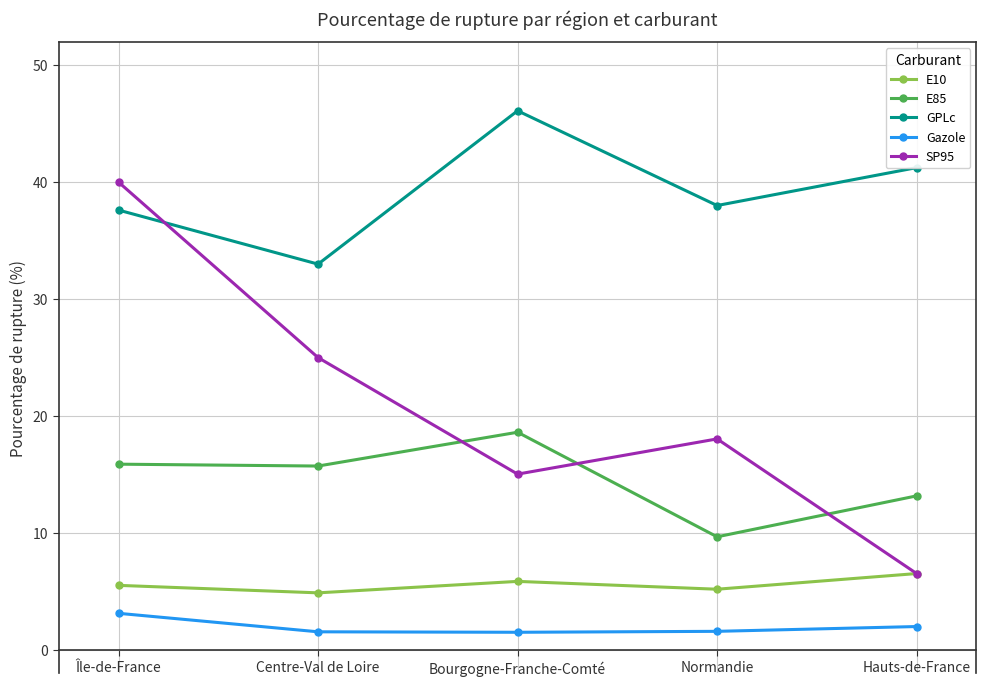

Is it true that E85 equals 28.7 at Bourgogne-Franche-Comté?

False